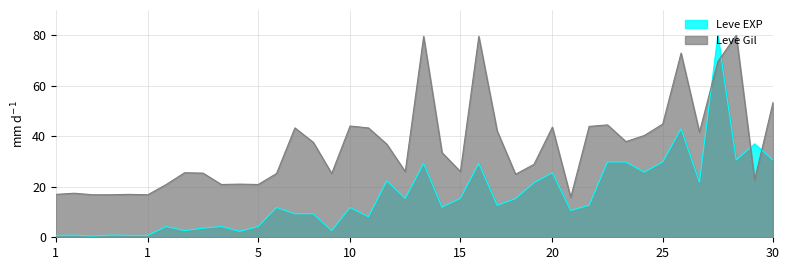

What is the value of the Leve Gil point at the 11th from the left?

20.9